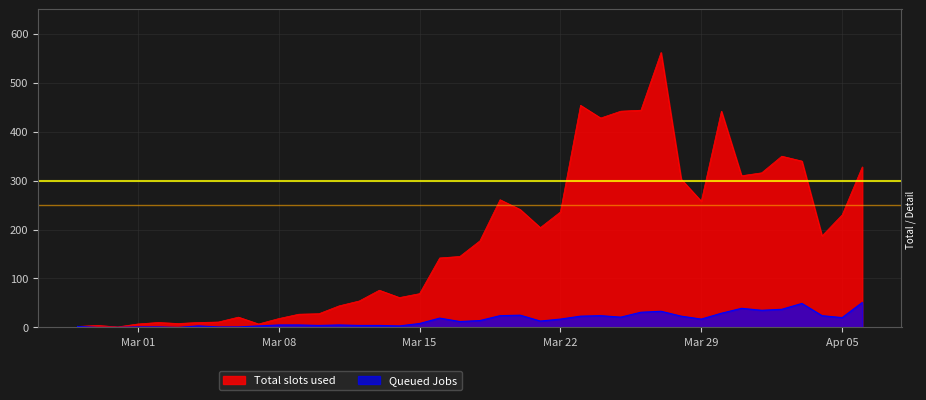

What is the maximum value shown in the chart?

562